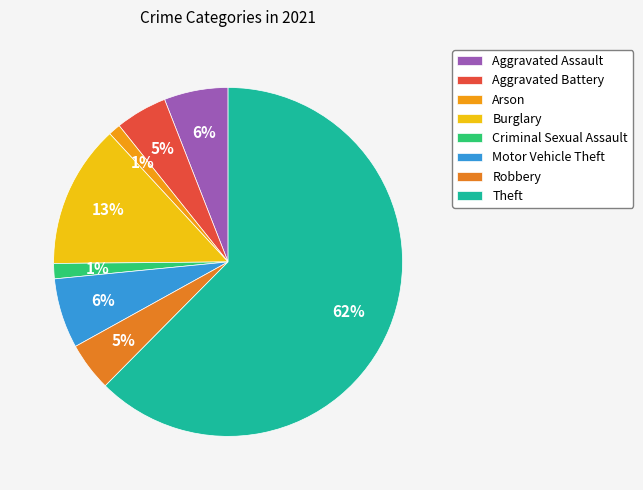

Count the number of slices in the pie.

8